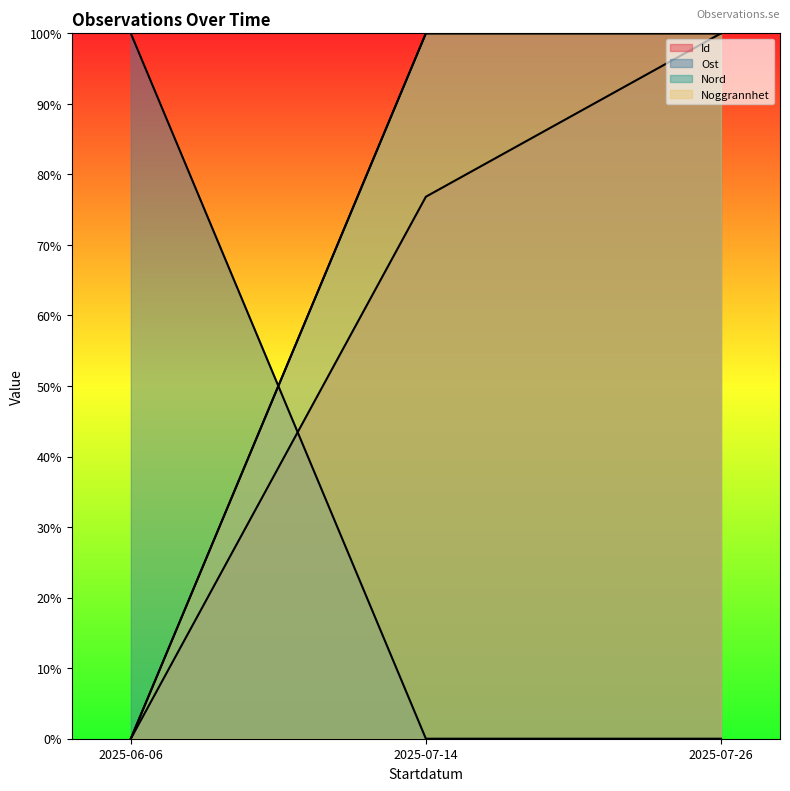

What is the sum of all Nord values?

2.0